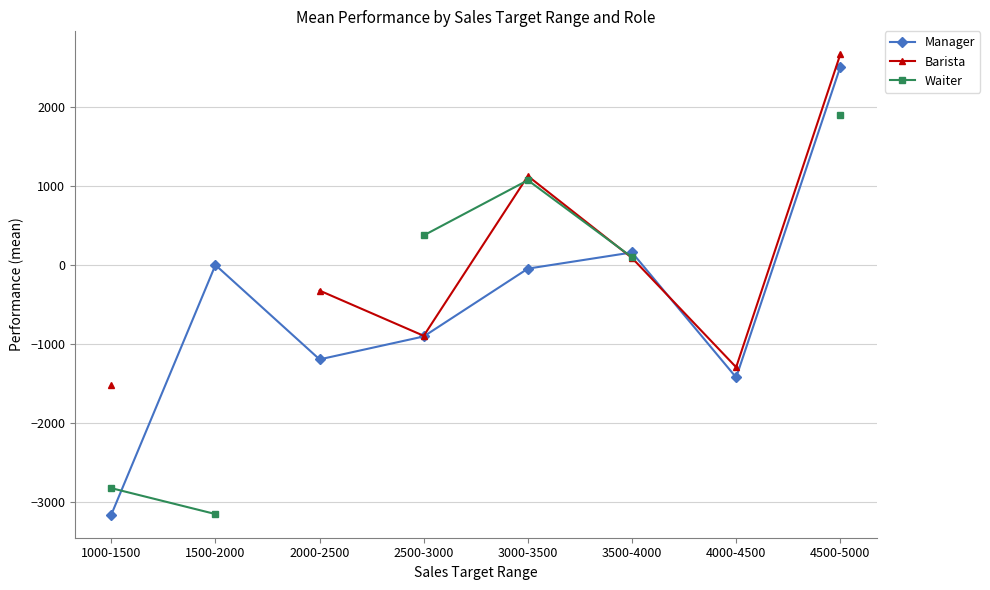

What is the average value of the Manager series?

-511.1